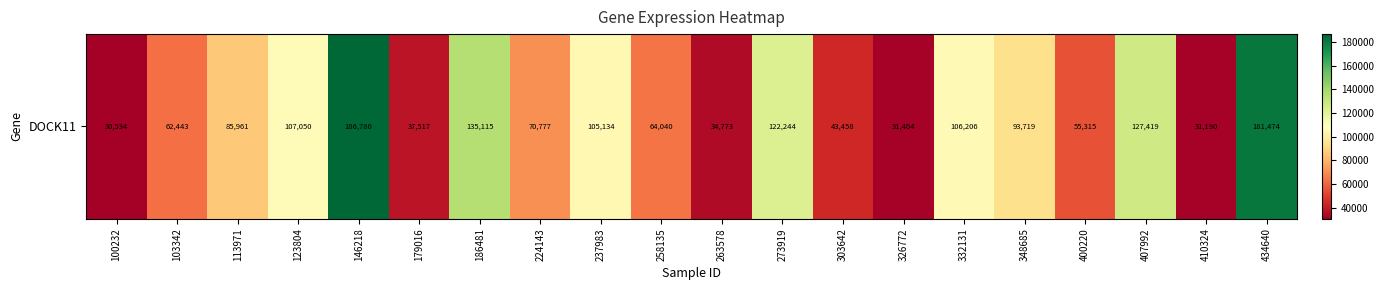

True or false: the data shows 126784 at 113971.

False